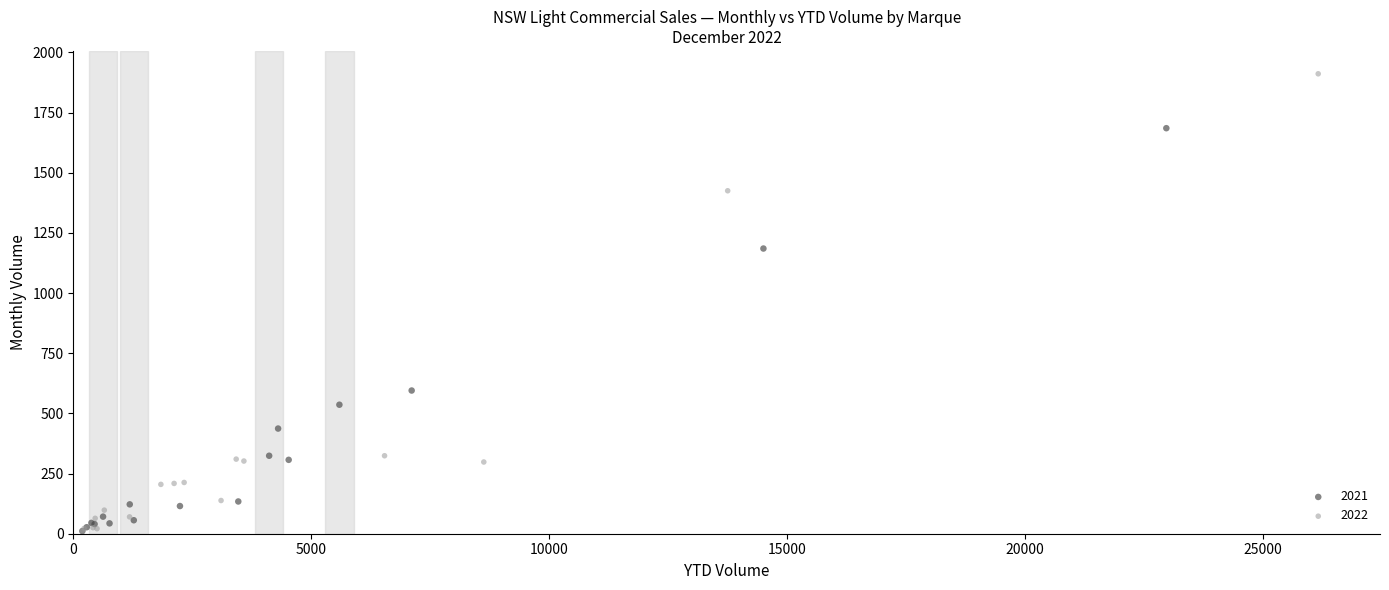

Which series has the largest Y range (max minus min)?

2022